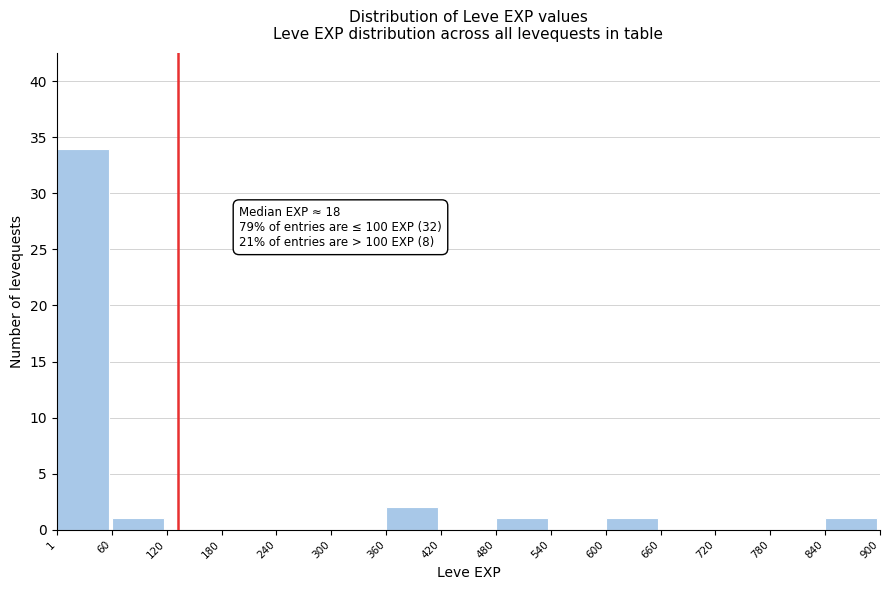

Over which range of the x-axis is the bar tallest?

1 to 60